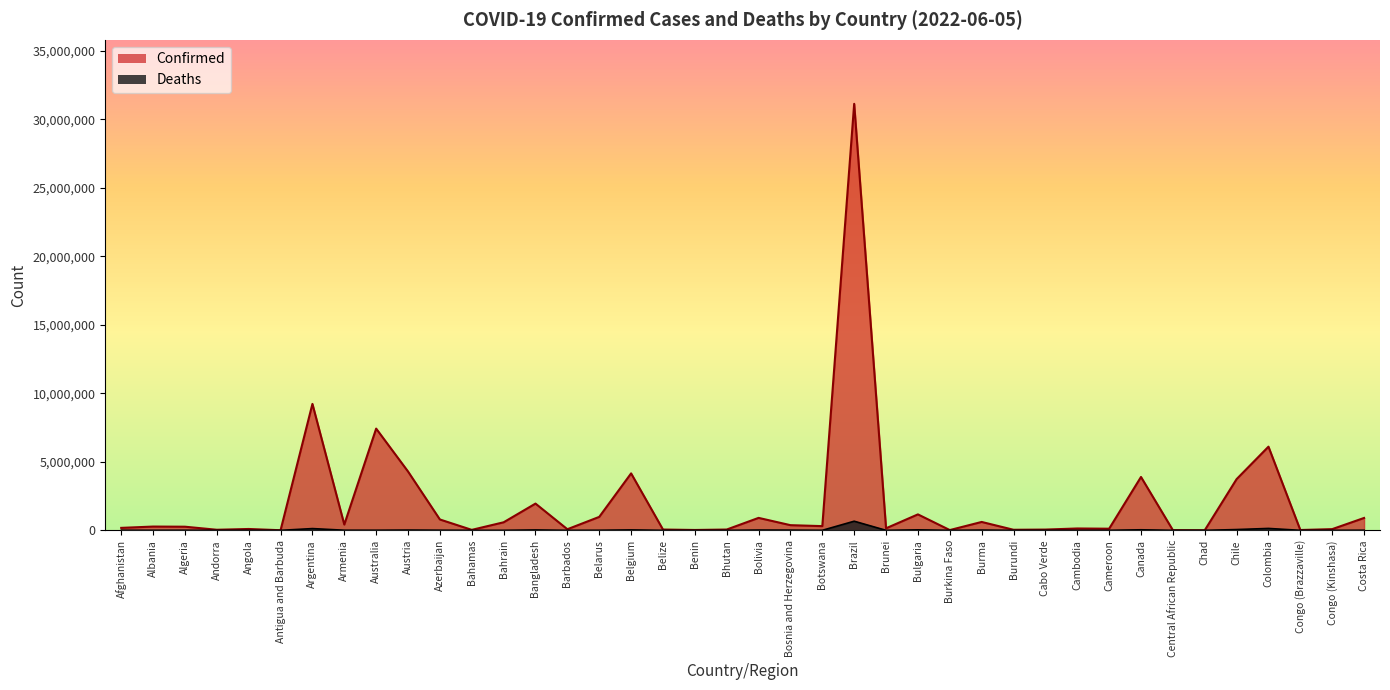

What is the value of the Deaths point at the 26th from the left?

37163